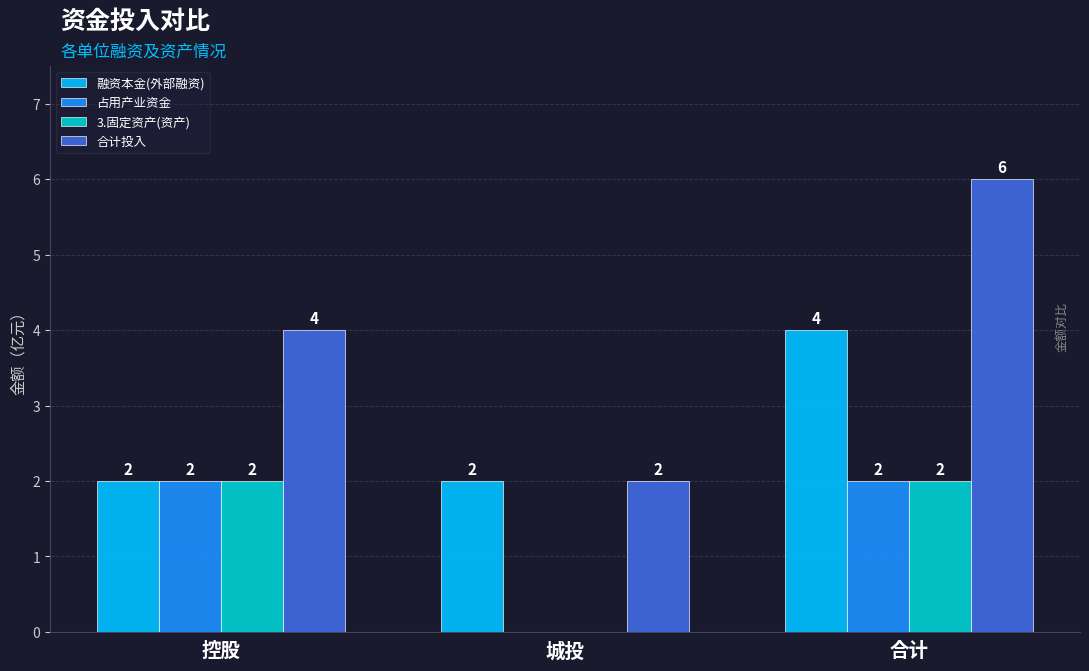

What is the maximum value for 融资本金(外部融资)?

4